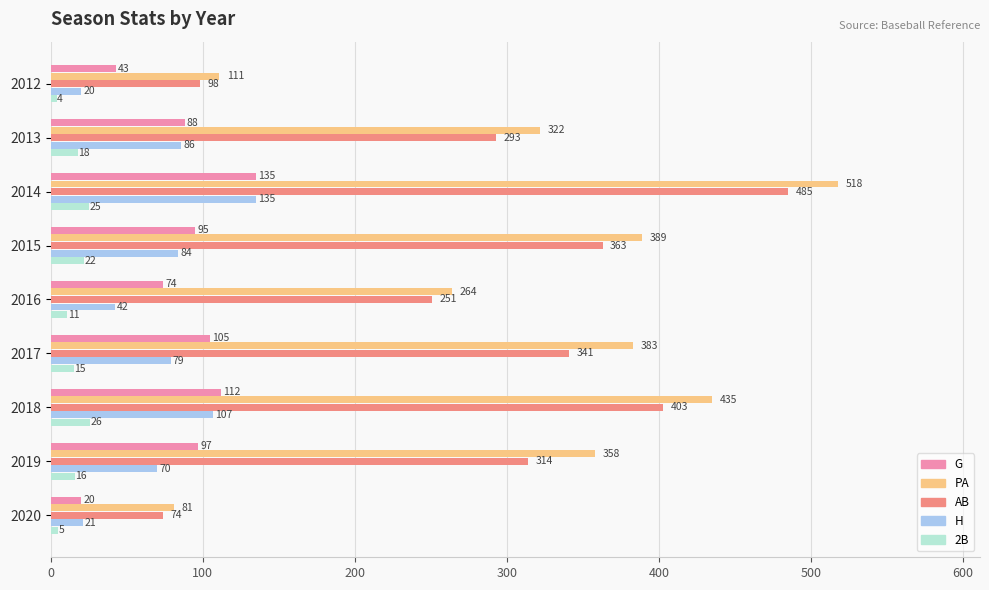

What is the sum of all 2B values?

142